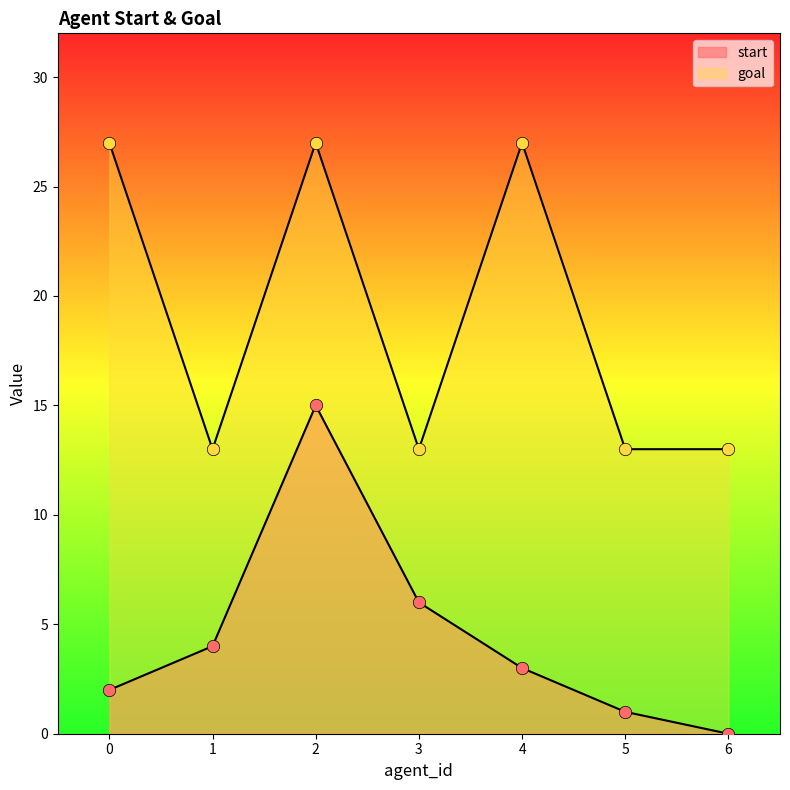

At how many categories does at least one series exceed 22?

3